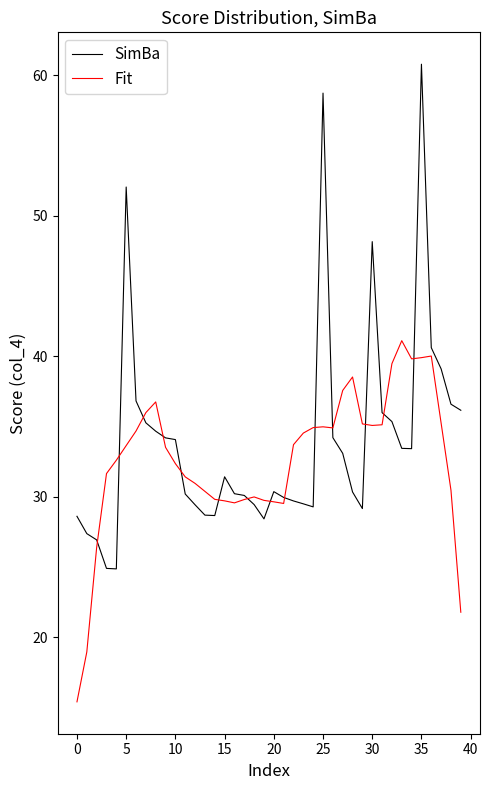

Rank the series by their maximum value, from highest to lowest.

SimBa, Fit